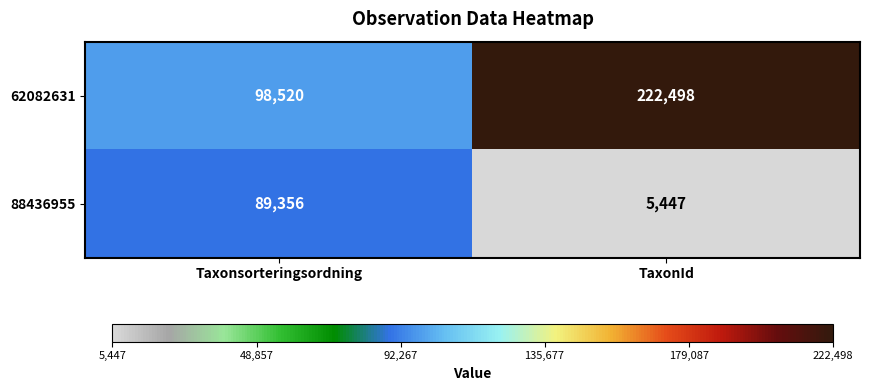

What is the difference between the 62082631 values at Taxonsorteringsordning and TaxonId?

123978